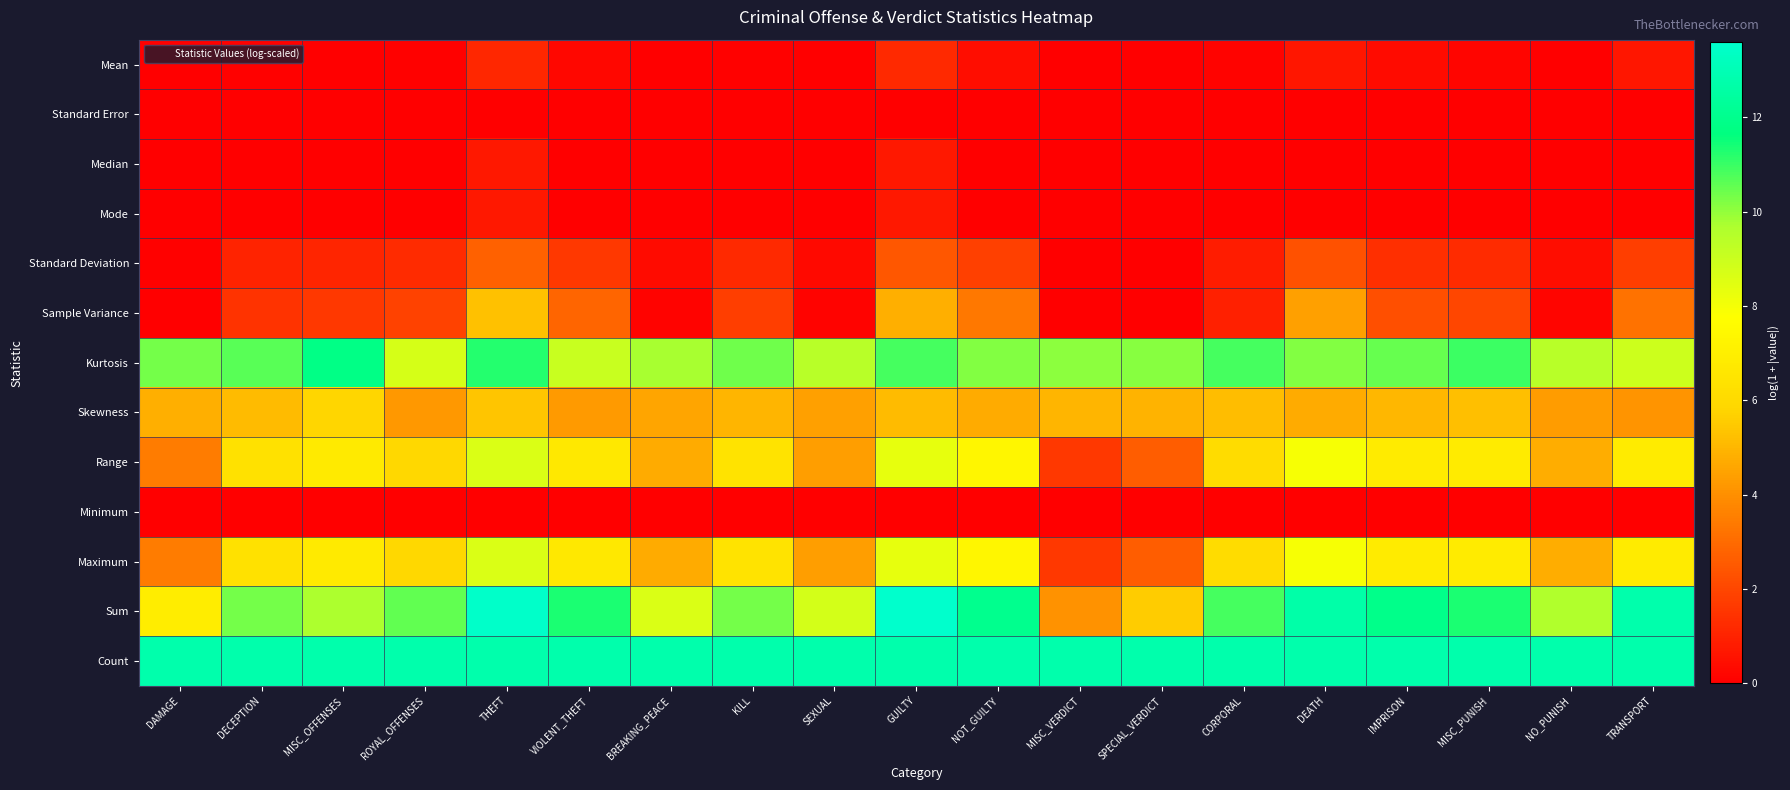

At MISC_OFFENSES, list the series in order from smallest to largest.

Median, Mode, Minimum, Standard Error, Mean, Standard Deviation, Sample Variance, Skewness, Range, Maximum, Sum, Kurtosis, Count